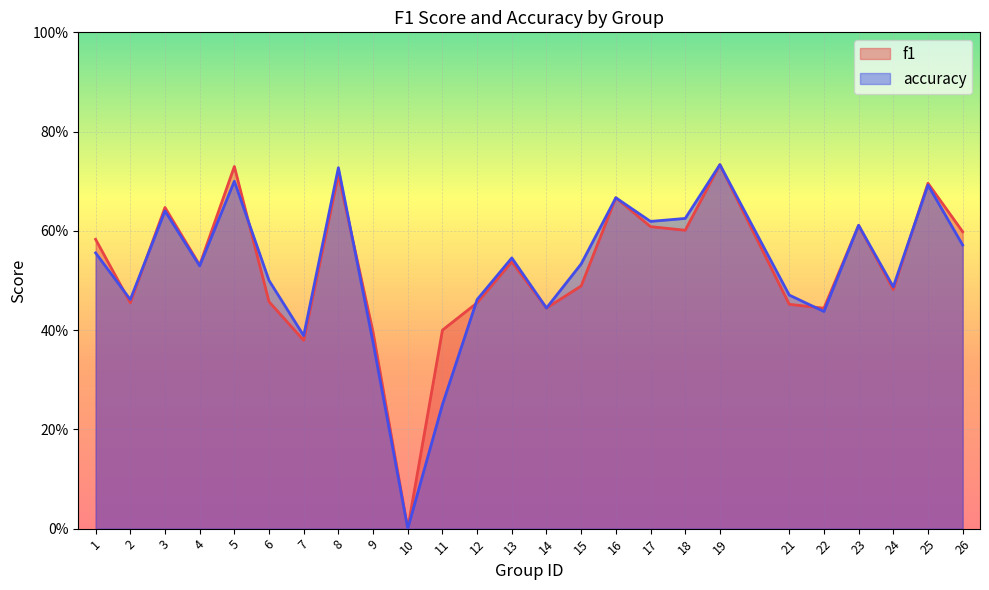

What is the value of the f1 point at the 25th from the left?

0.6